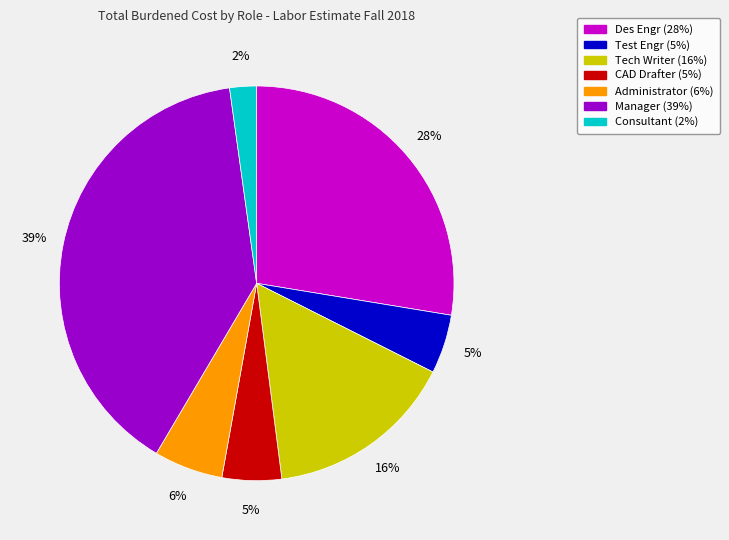

To the nearest percent, what is the average slice percentage?

14%